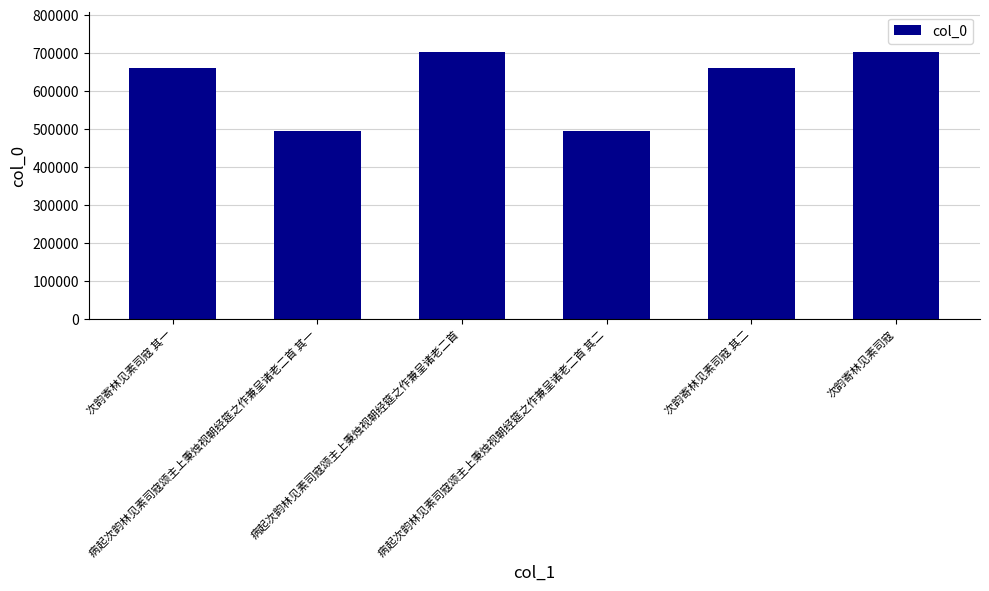

True or false: the data shows 494927 at 病起次韵林见素司寇颂主上秉烛视朝经筵之作兼呈诸老二首 其二.

True